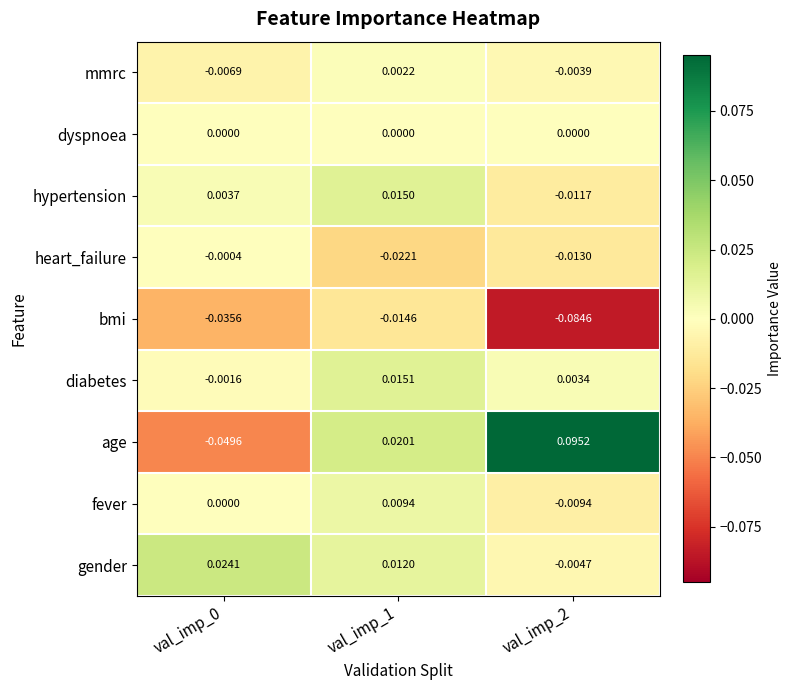

At val_imp_1, list the series in order from largest to smallest.

age, diabetes, hypertension, gender, fever, mmrc, dyspnoea, bmi, heart_failure